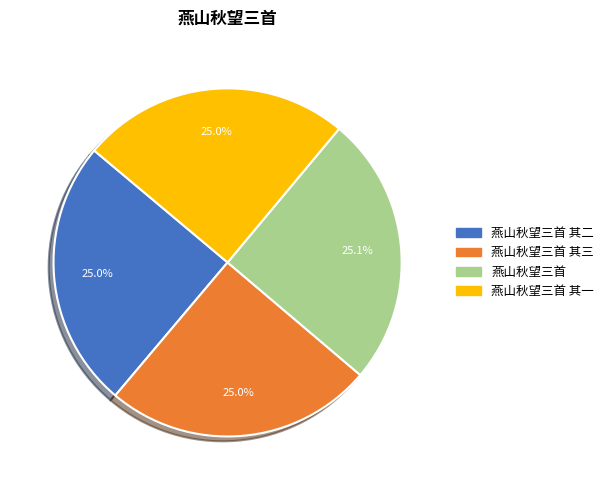

To the nearest percent, what portion does 燕山秋望三首 其三 represent?

25%